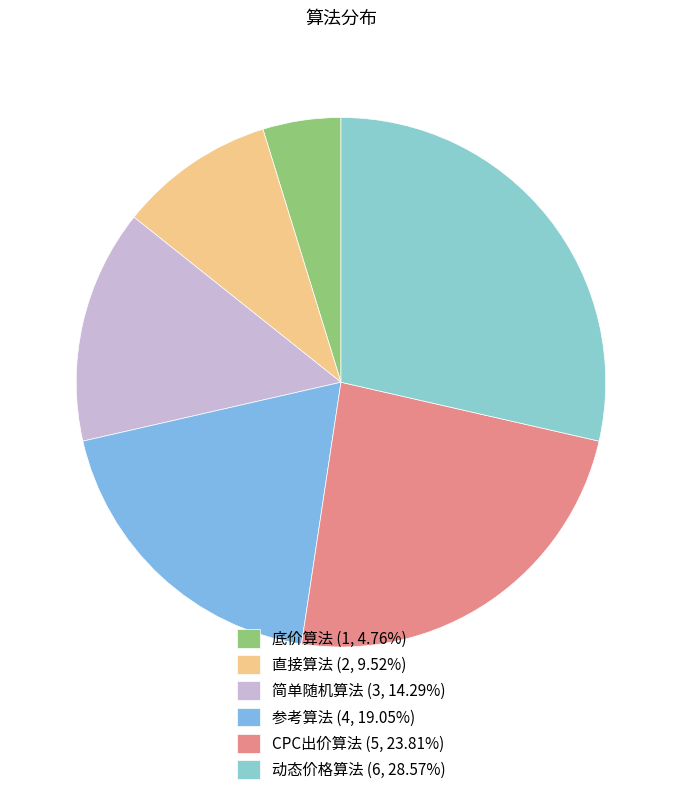

Which slice is the largest?

动态价格算法